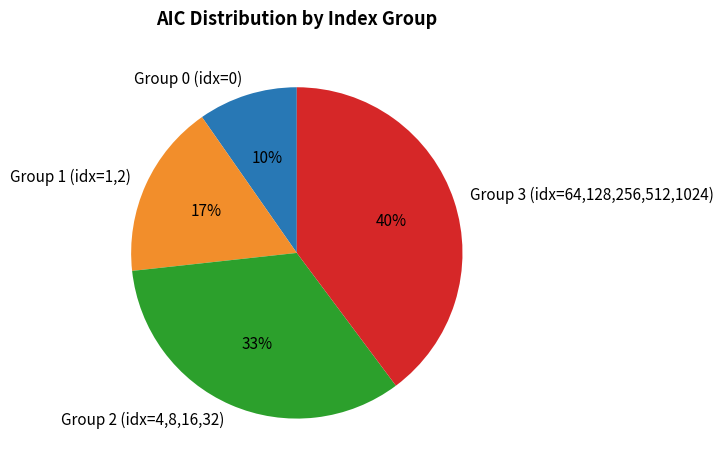

True or false: Group 3 (idx=64,128,256,512,1024) accounts for 40% of the total.

True